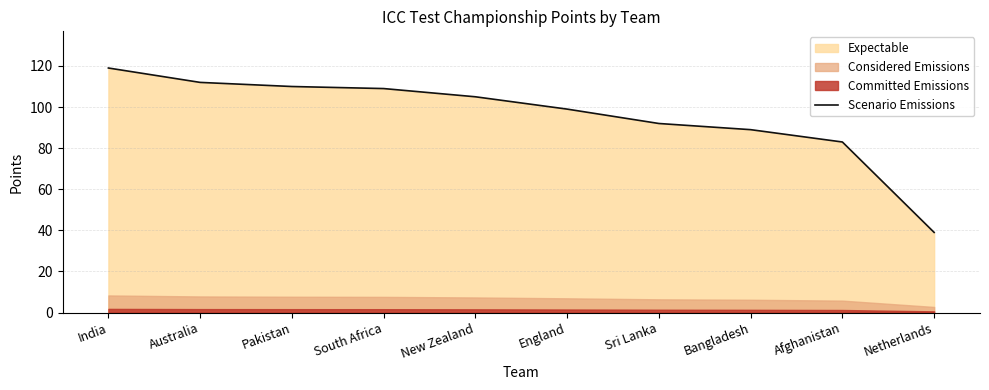

Reading left to right, what are all the values shown in this chart?

119	112	110	109	105	99	92	89	83	39